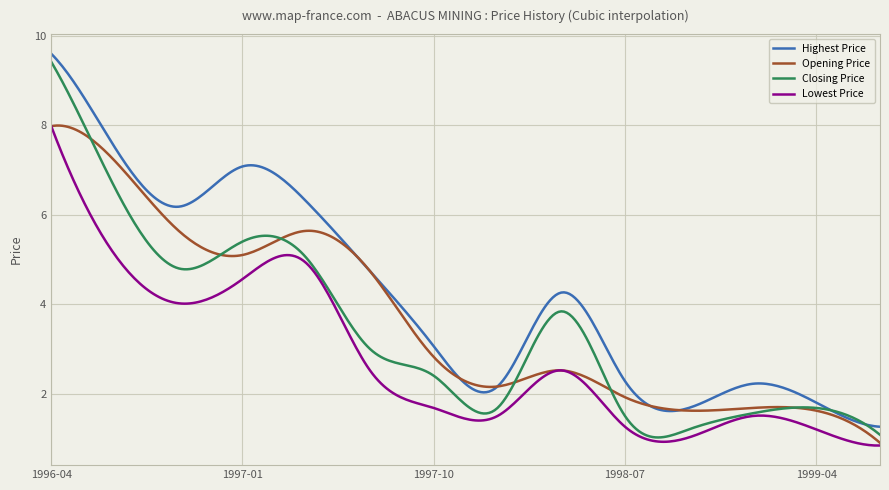

Is this an area chart (filled region under the line)?

No